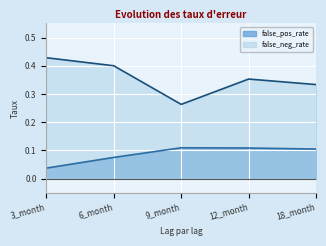

True or false: false_pos_rate and false_neg_rate cross at least once.

False